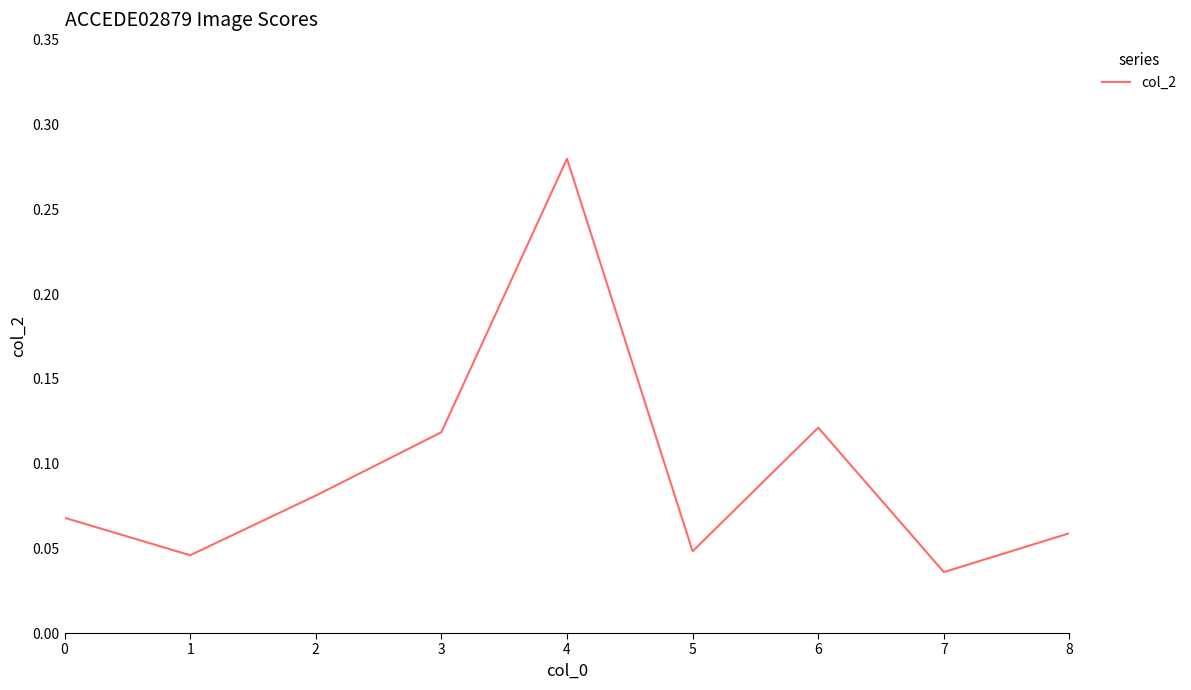

Does the chart have visible grid lines?

No